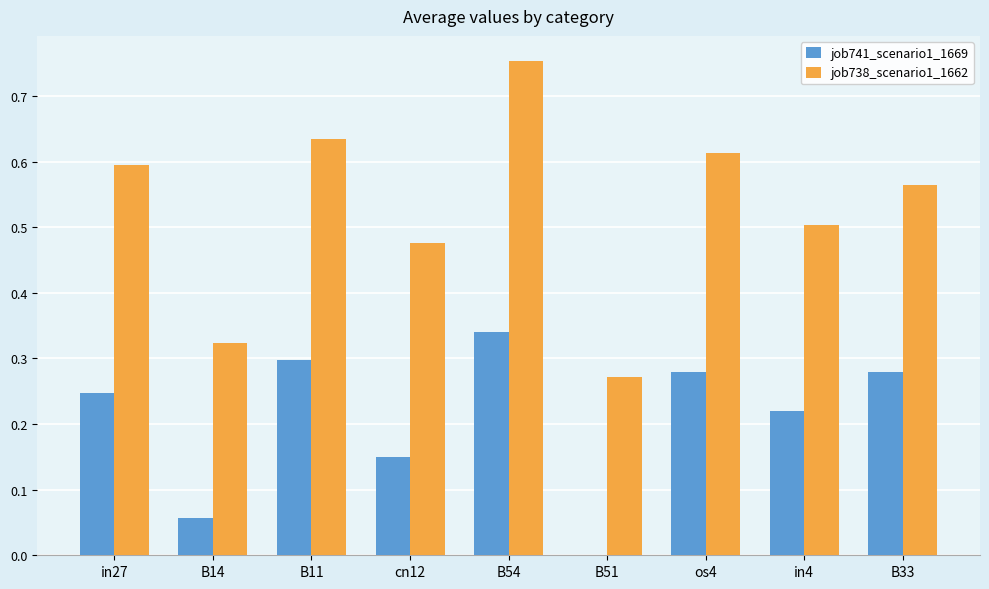

Is the value of job738_scenario1_1662 at B54 greater than the value of job741_scenario1_1669 at B54?

Yes